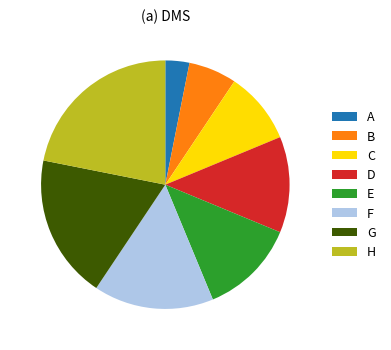

Between F and A, which is larger?

F